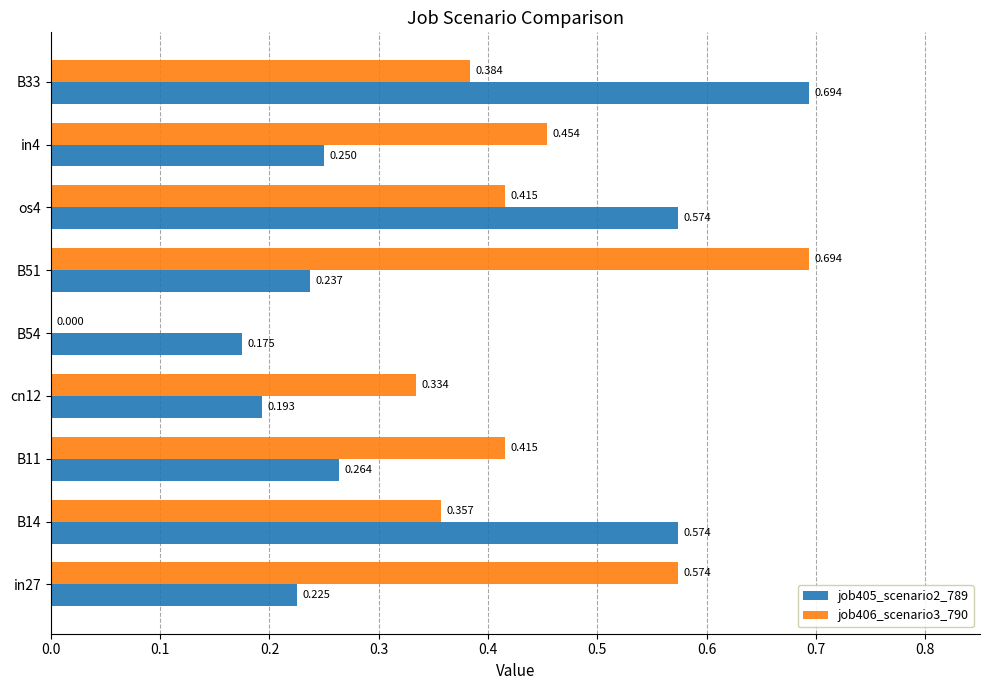

Is the value of job405_scenario2_789 at B51 greater than the value of job406_scenario3_790 at B51?

No